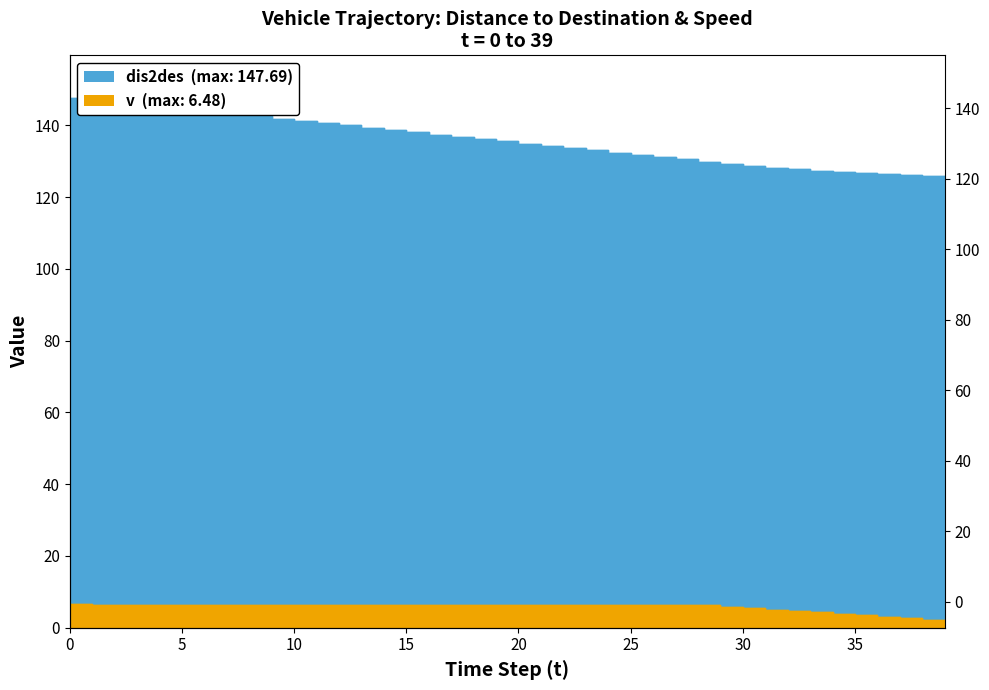

Is it true that v equals 2.2 at 5?

False